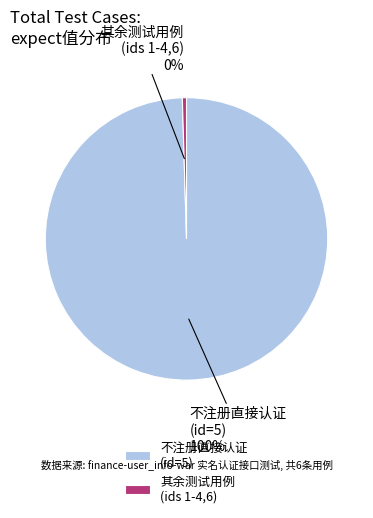

To the nearest percent, what portion does 不注册直接认证 (id=5) represent?

100%